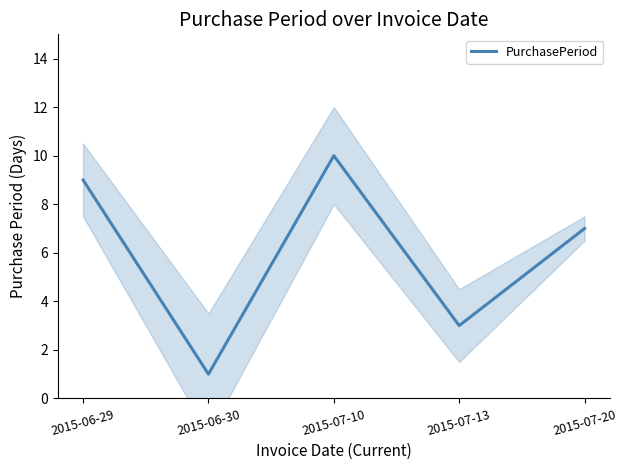

Approximately how many times larger is the value at 2015-07-10 compared to 2015-06-30?

10.0